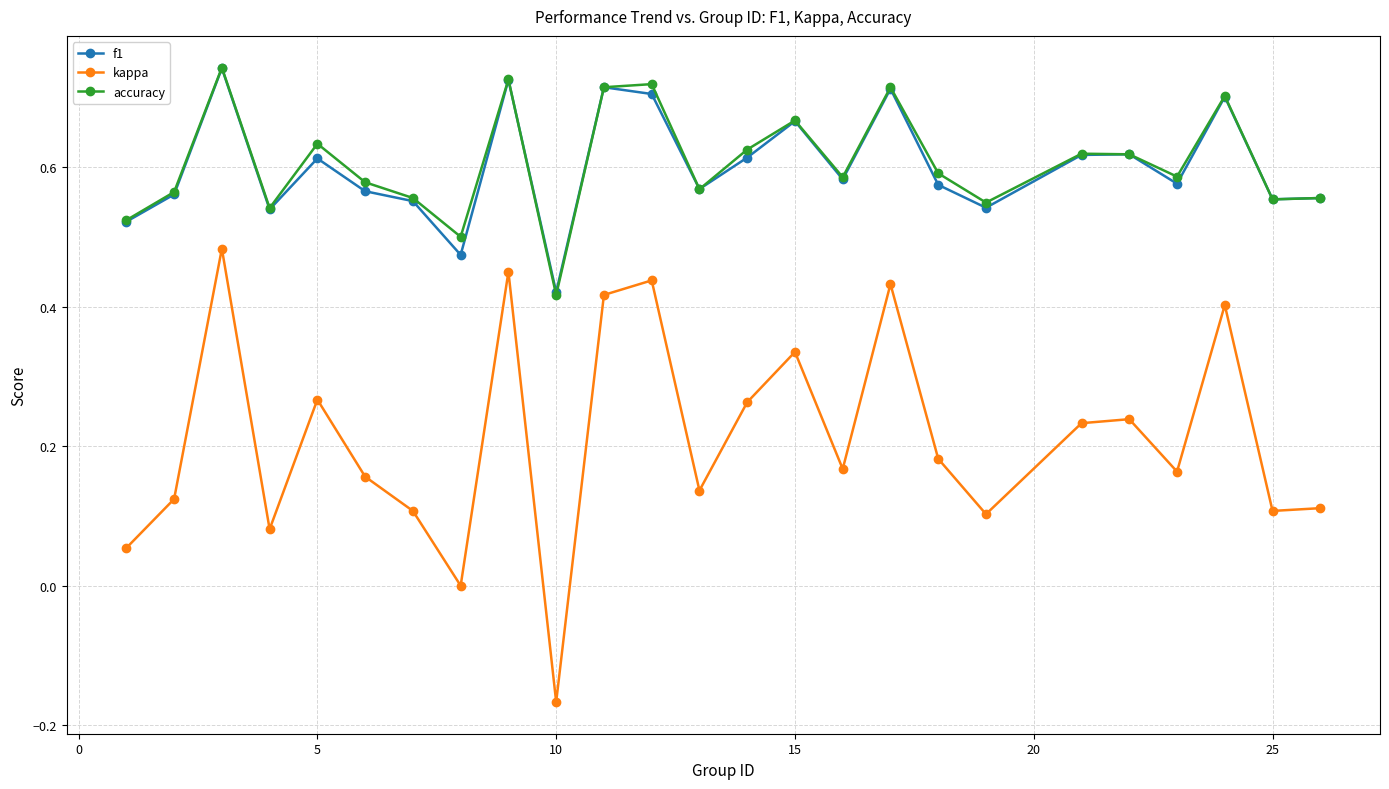

How many interior local peaks does the kappa series have?

8